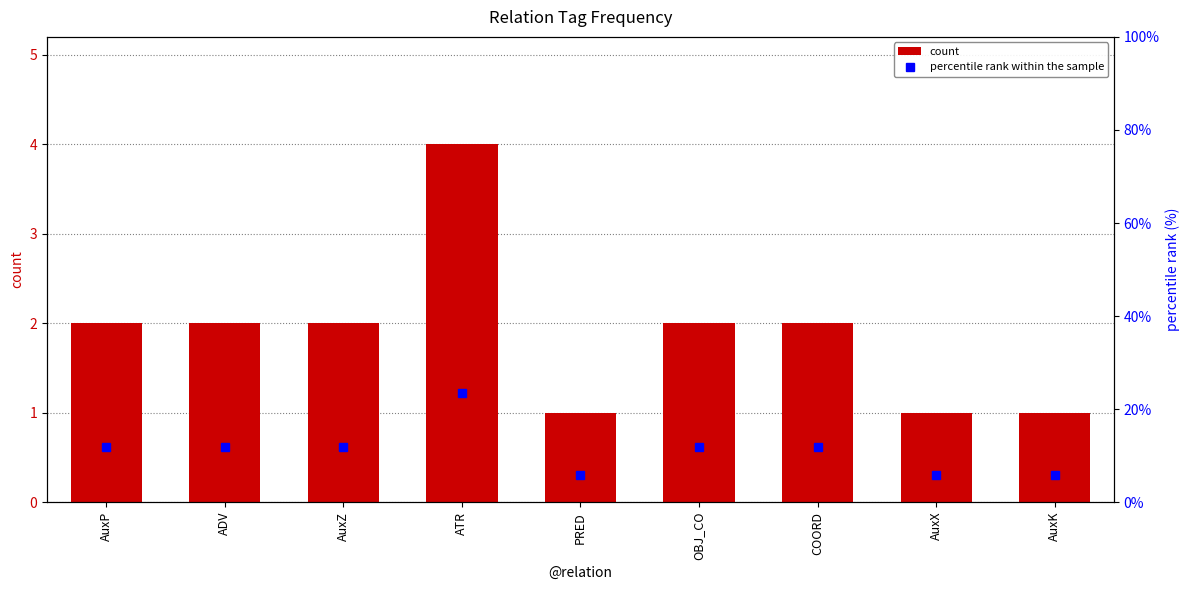

What is the greatest value displayed?

23.5